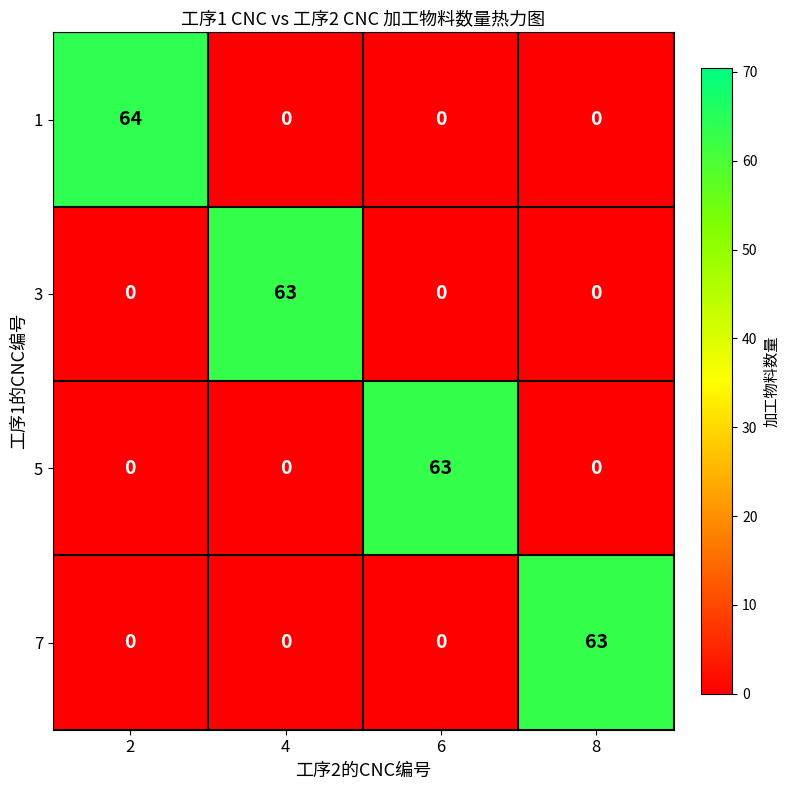

What is the difference between the maximum and minimum values in the 3 series?

63